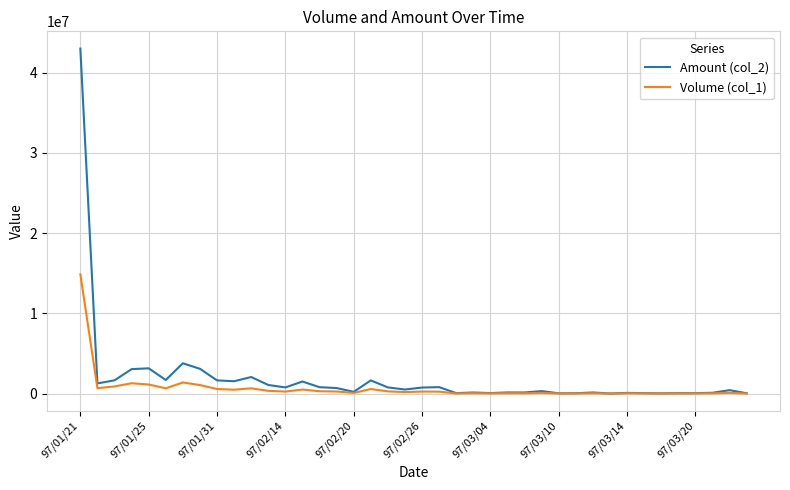

Rank the series by their maximum value, from highest to lowest.

Amount (col_2), Volume (col_1)